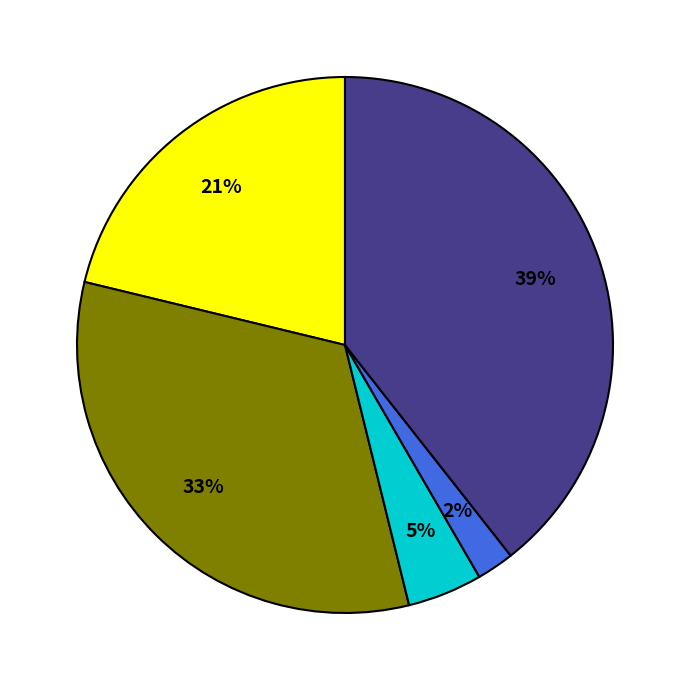

Does any single category account for the majority?

No